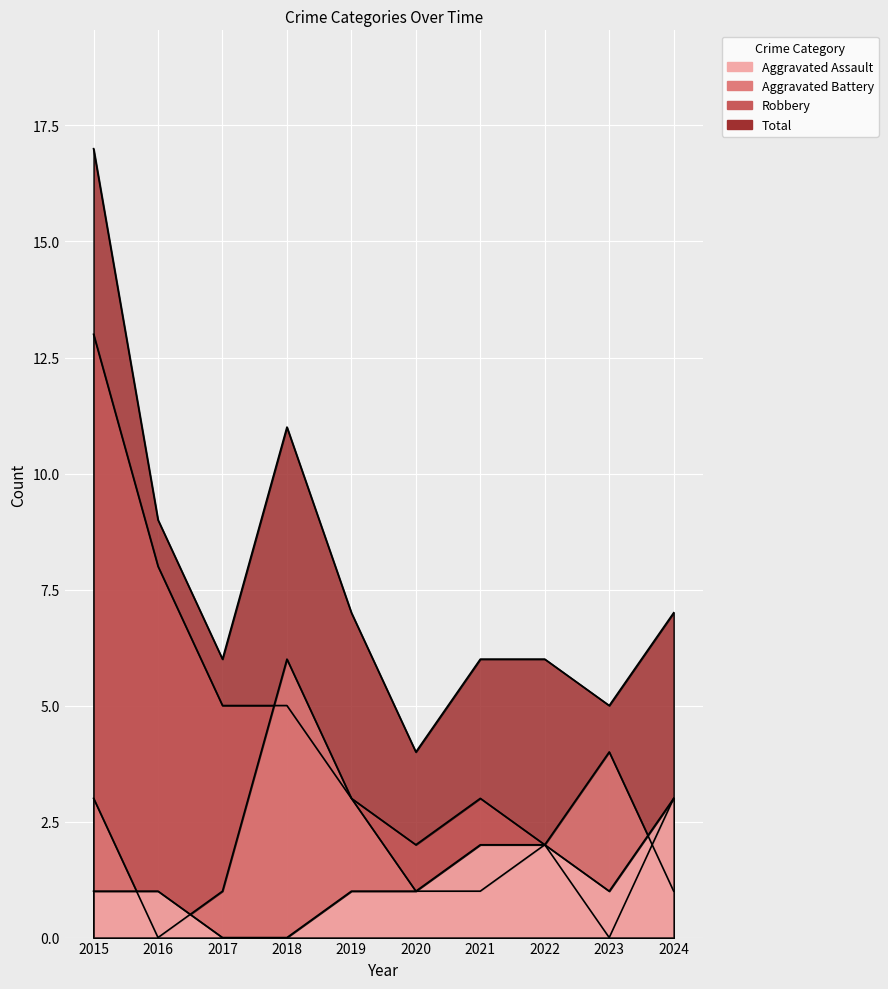

What is the sum of all Aggravated Battery values?

22